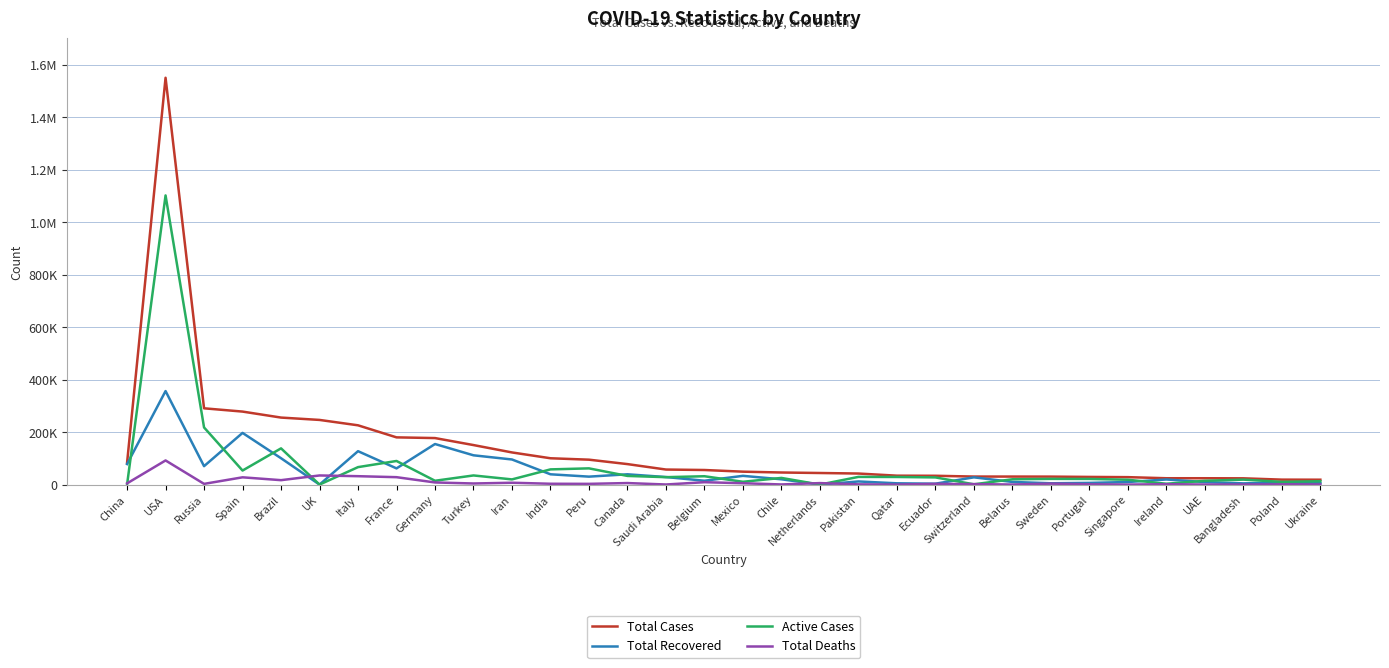

Is the value of Total Cases at Brazil greater than the value of Total Recovered at Belarus?

Yes